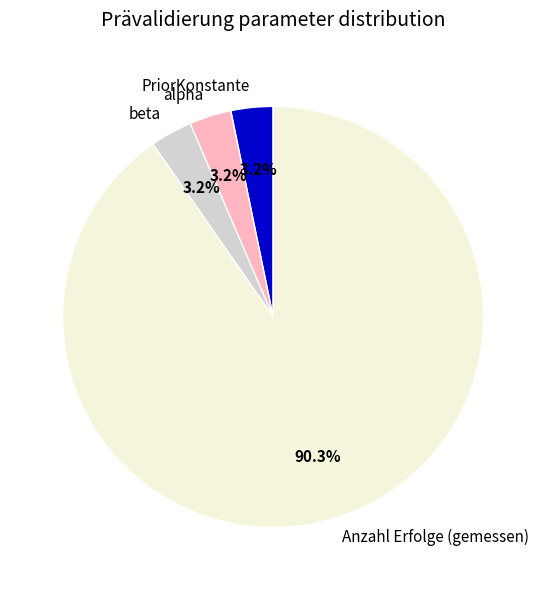

Which category has the biggest portion of the pie?

Anzahl Erfolge (gemessen)